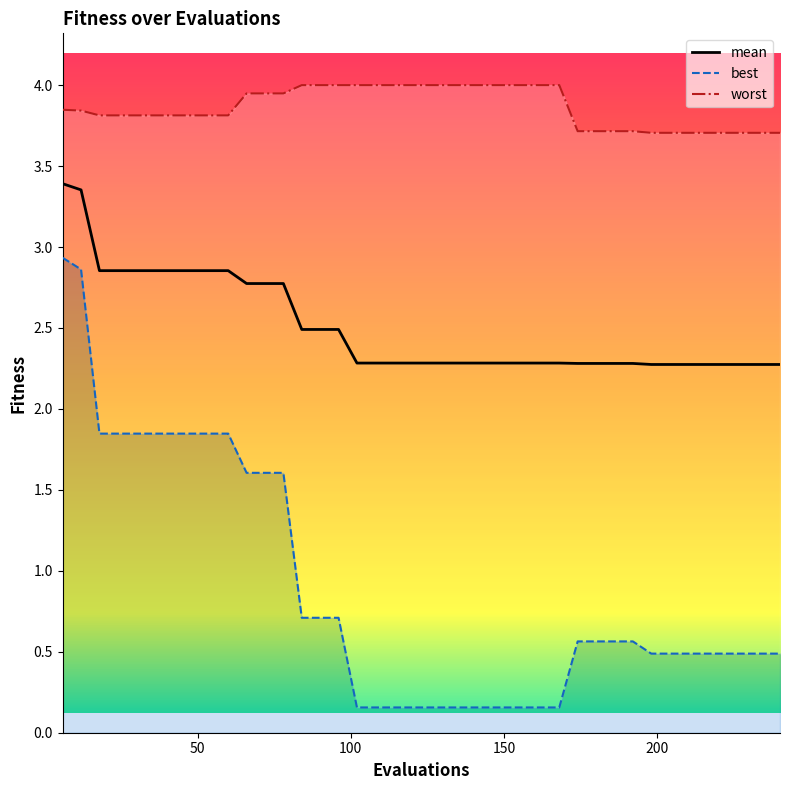

True or false: worst has more than 2 interior local peaks.

False